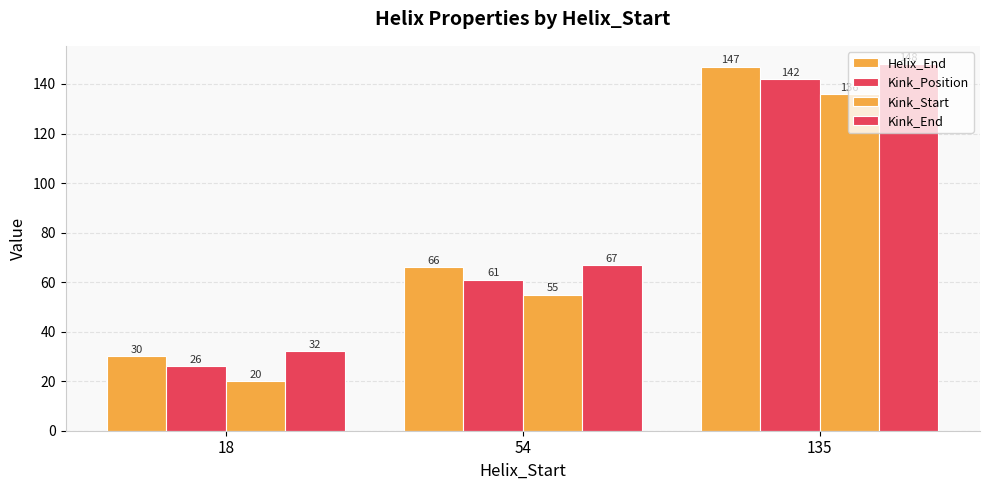

The Kink_Start series shows 55 at 54. True or false?

True